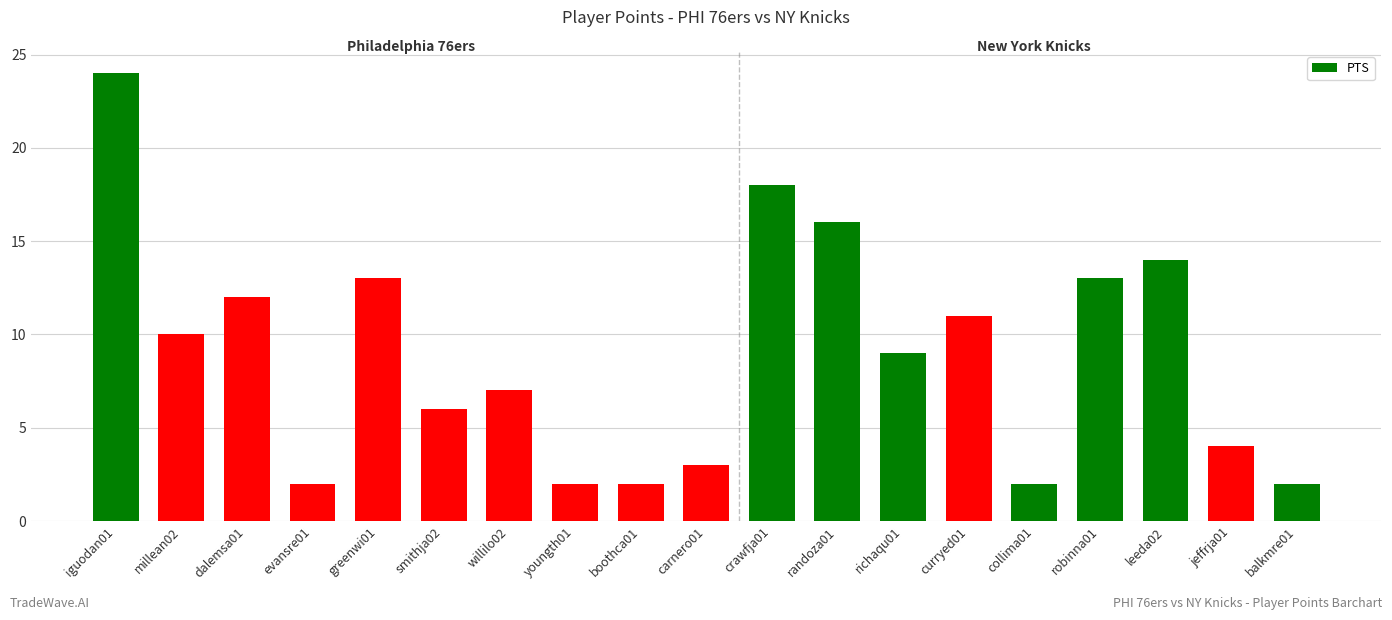

What is the smallest value displayed?

2